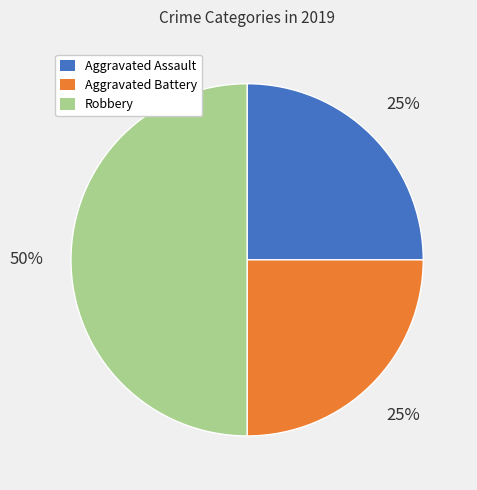

To the nearest percent, what is the difference between the Robbery and Aggravated Assault slice percentages?

25%